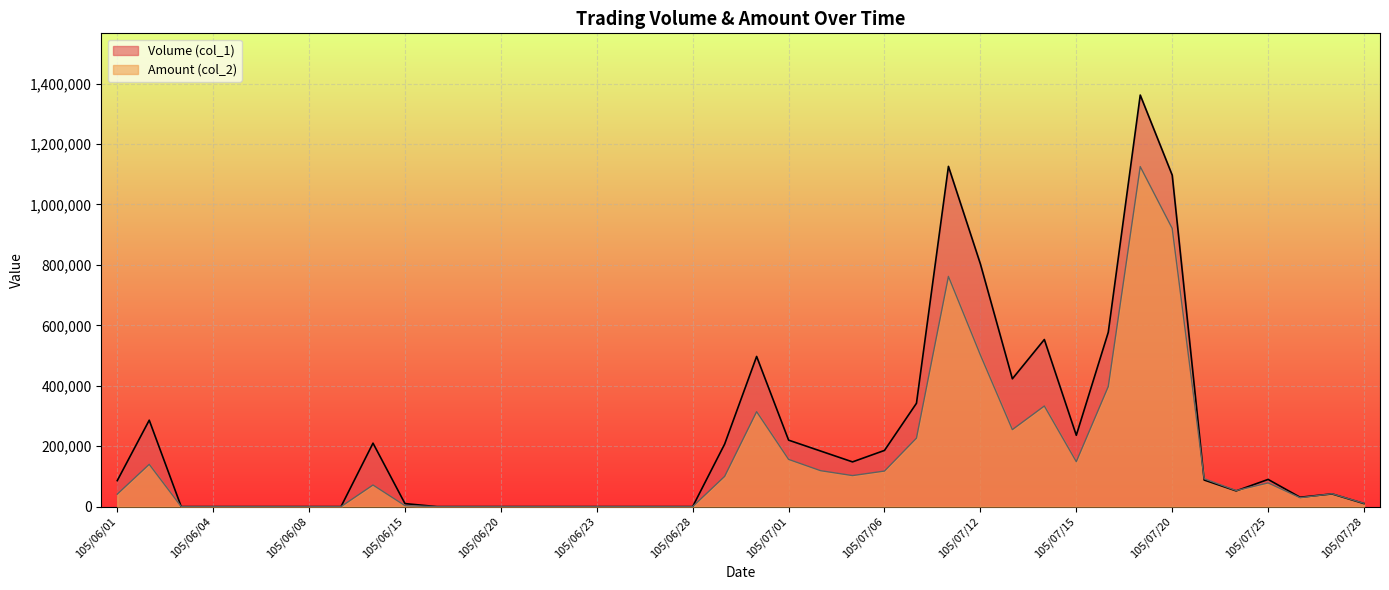

How many interior local peaks does the Volume (col_1) series have?

8